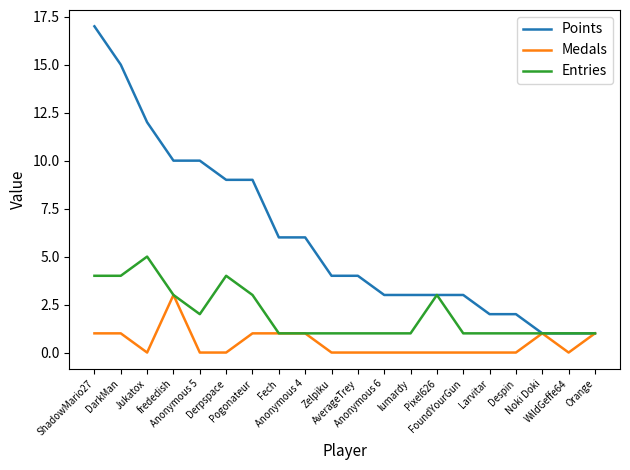

Reading left to right, extract all data points from this chart.

Points: ShadowMario27=17	DarkMan=15	Jukatox=12	frededish=10	Anonymous 5=10	Derpspace=9	Pogonateur=9	Fech=6	Anonymous 4=6	Zelpiku=4	AverageTrey=4	Anonymous 6=3	lumardy=3	Pixel626=3	FoundYourGun=3	Larvitar=2	Despin=2	Noki Doki=1	WildGeffe64=1	Orange=1
Medals: ShadowMario27=1	DarkMan=1	Jukatox=0	frededish=3	Anonymous 5=0	Derpspace=0	Pogonateur=1	Fech=1	Anonymous 4=1	Zelpiku=0	AverageTrey=0	Anonymous 6=0	lumardy=0	Pixel626=0	FoundYourGun=0	Larvitar=0	Despin=0	Noki Doki=1	WildGeffe64=0	Orange=1
Entries: ShadowMario27=4	DarkMan=4	Jukatox=5	frededish=3	Anonymous 5=2	Derpspace=4	Pogonateur=3	Fech=1	Anonymous 4=1	Zelpiku=1	AverageTrey=1	Anonymous 6=1	lumardy=1	Pixel626=3	FoundYourGun=1	Larvitar=1	Despin=1	Noki Doki=1	WildGeffe64=1	Orange=1